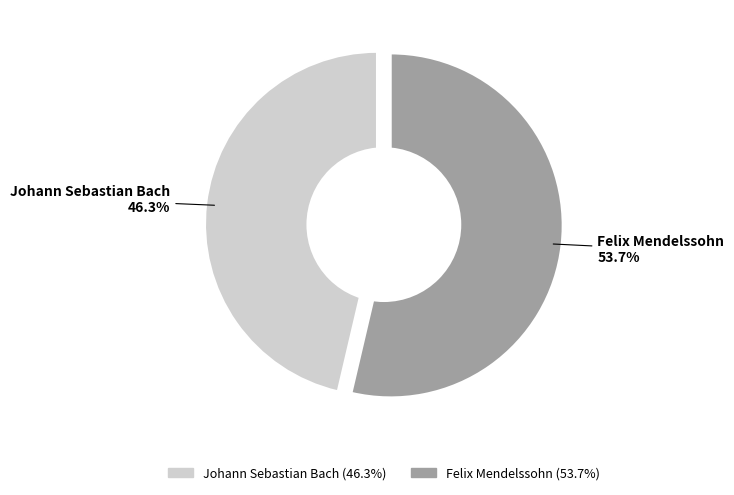

Which category has the biggest portion of the pie?

Felix Mendelssohn